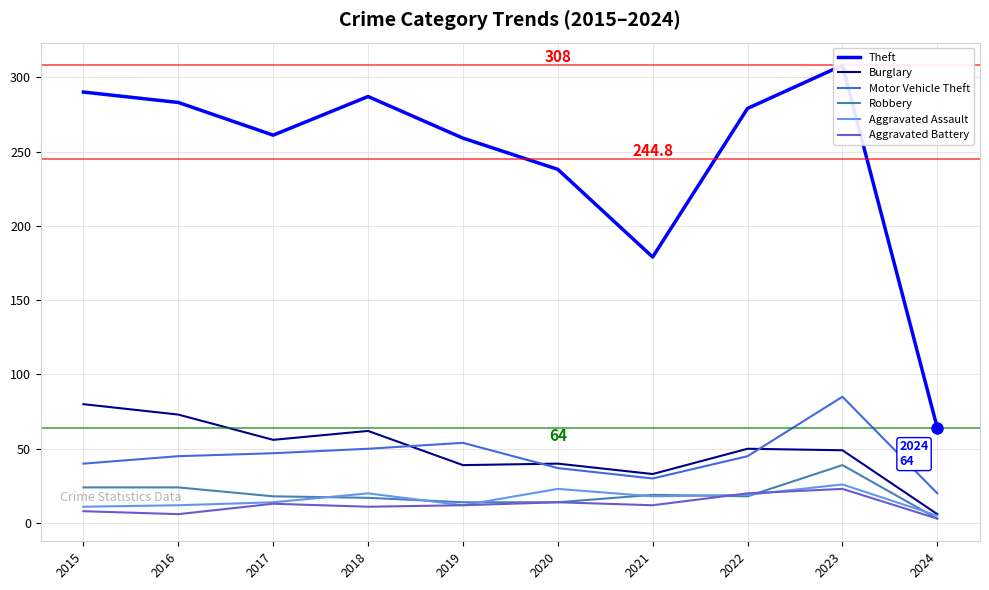

What is the average value of the Aggravated Battery series?

12